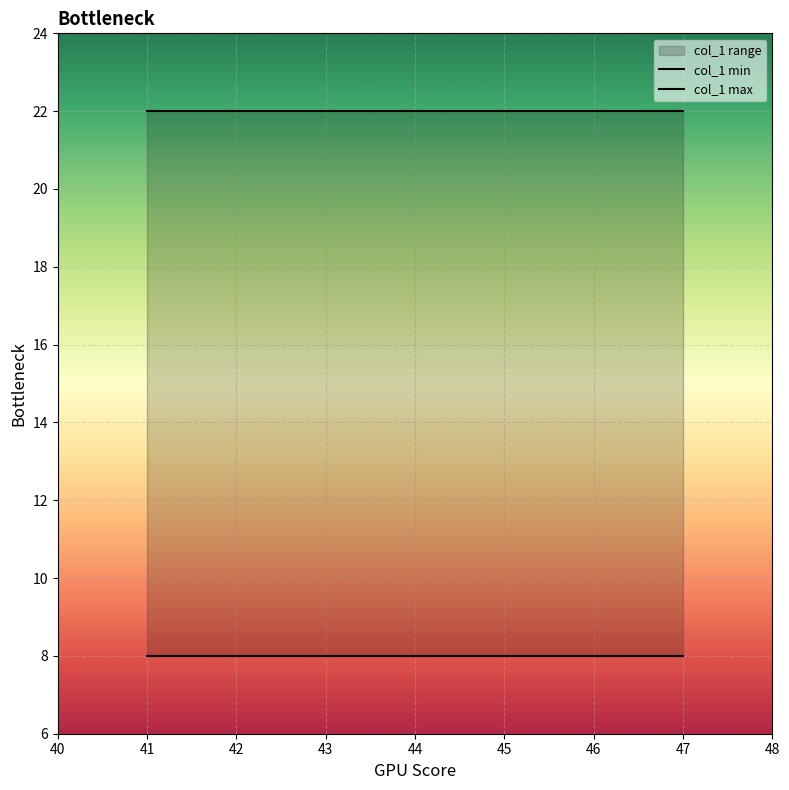

Is this an area chart (filled region under the line)?

No